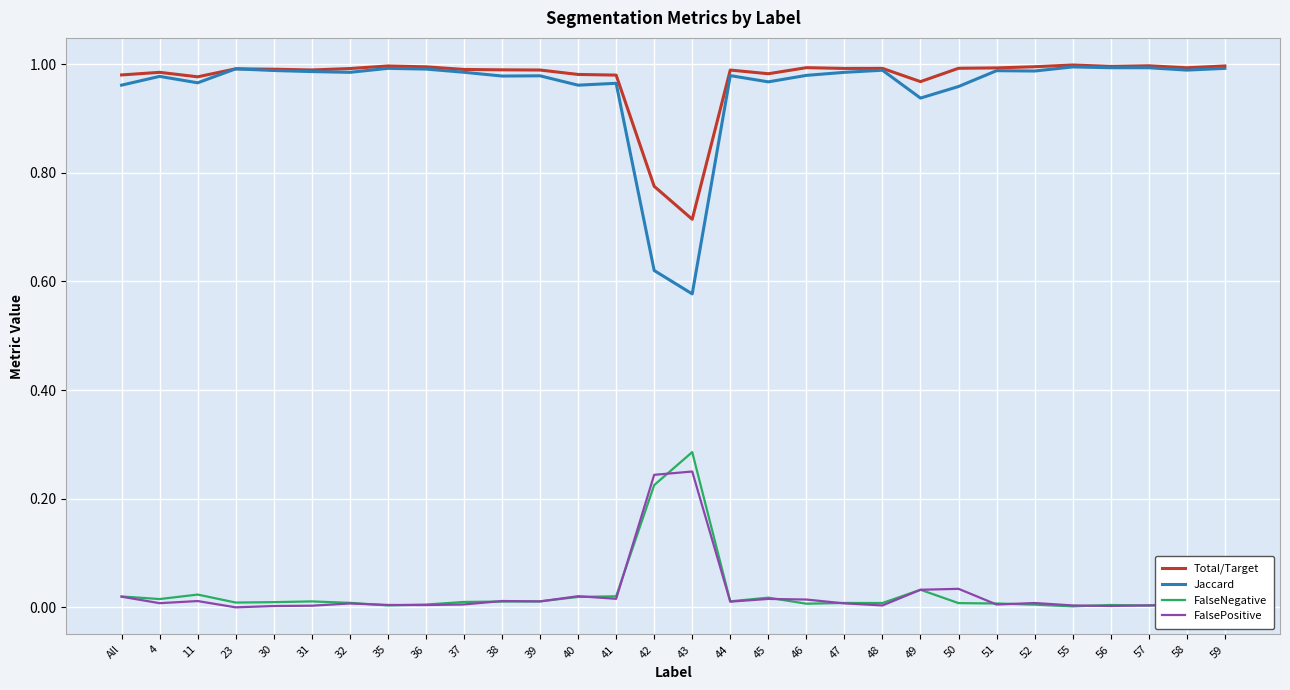

Is it true that Total/Target equals 0.2 at 45?

False